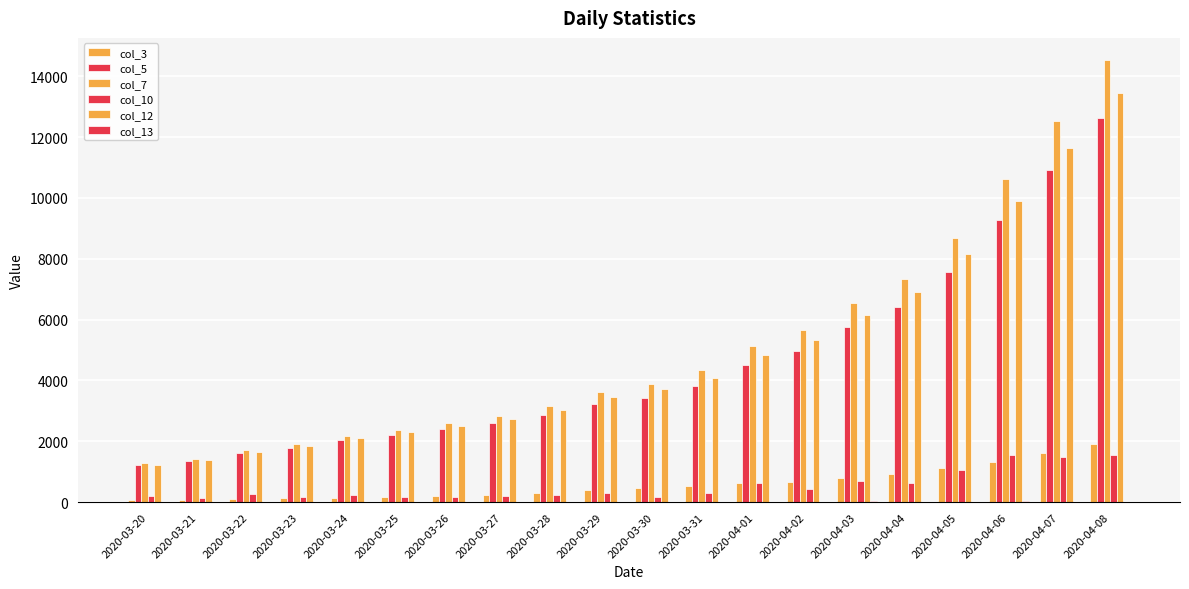

What position from the right is 2020-03-28?

12